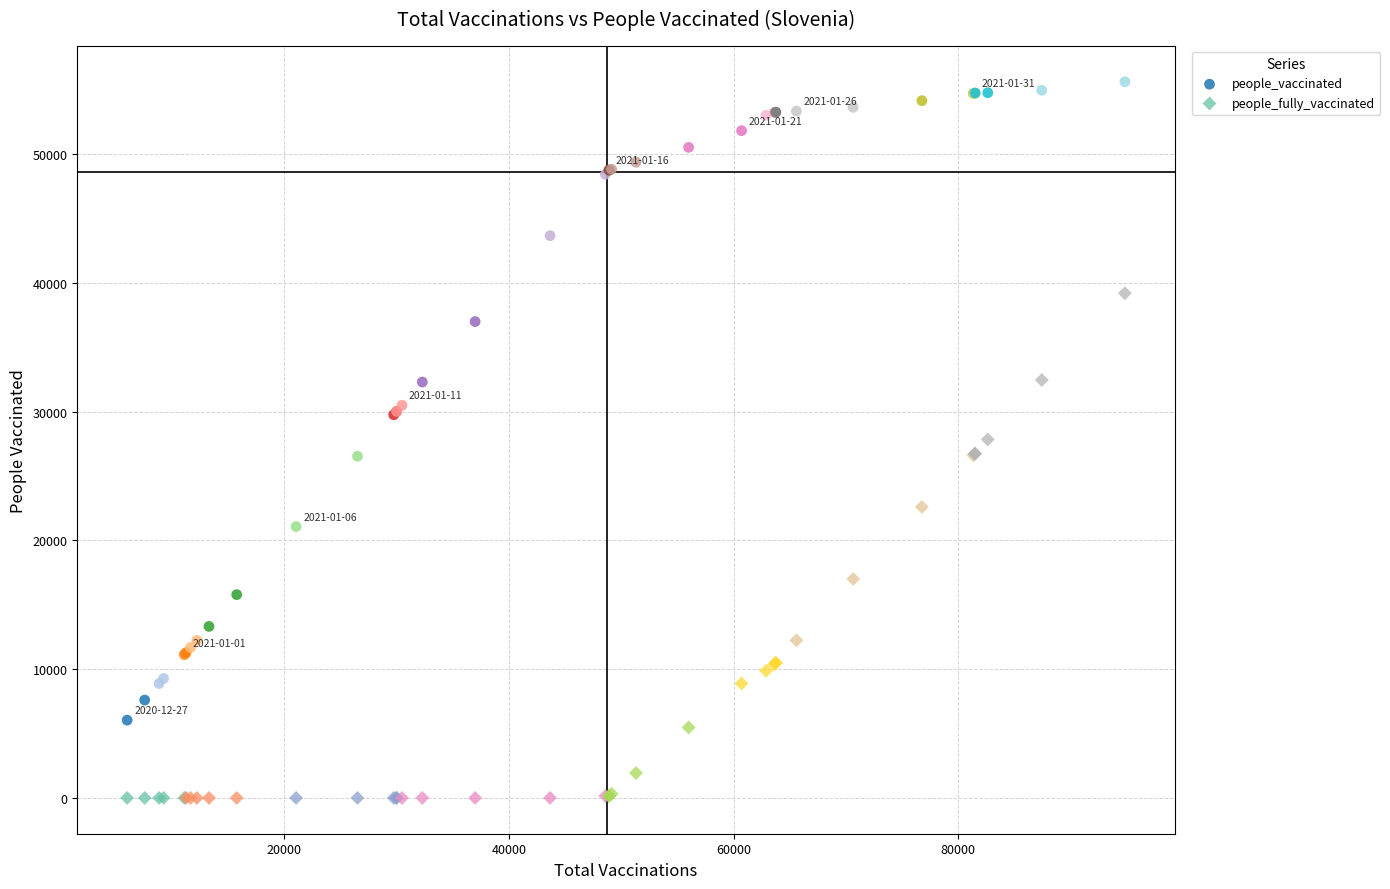

In the people_fully_vaccinated series, what Y value is closest to 19598?

17009